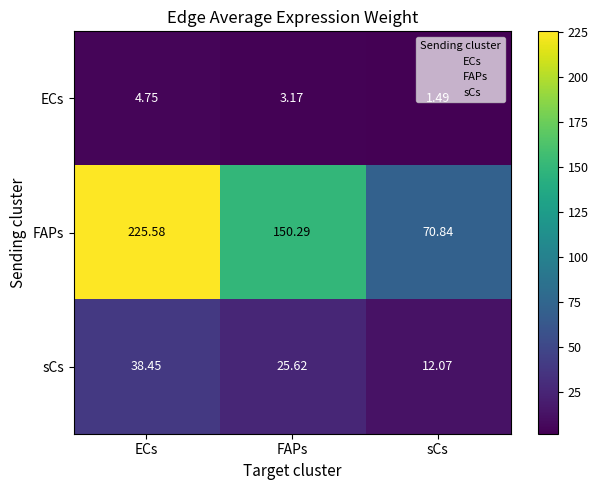

Is the value of sCs at ECs greater than the value of ECs at sCs?

Yes